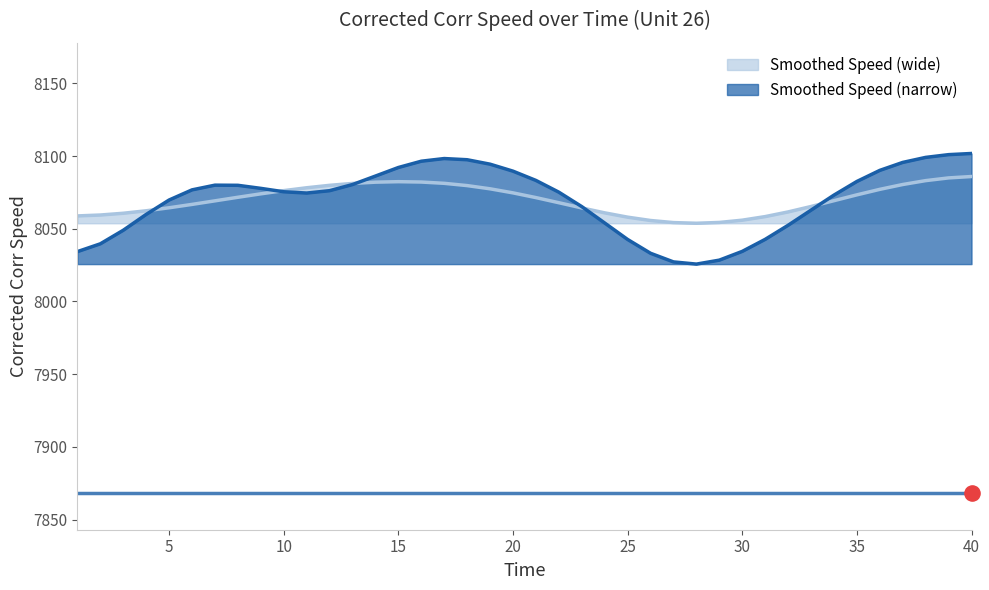

Approximately how many times larger is the value at 18 compared to 12?

1.0